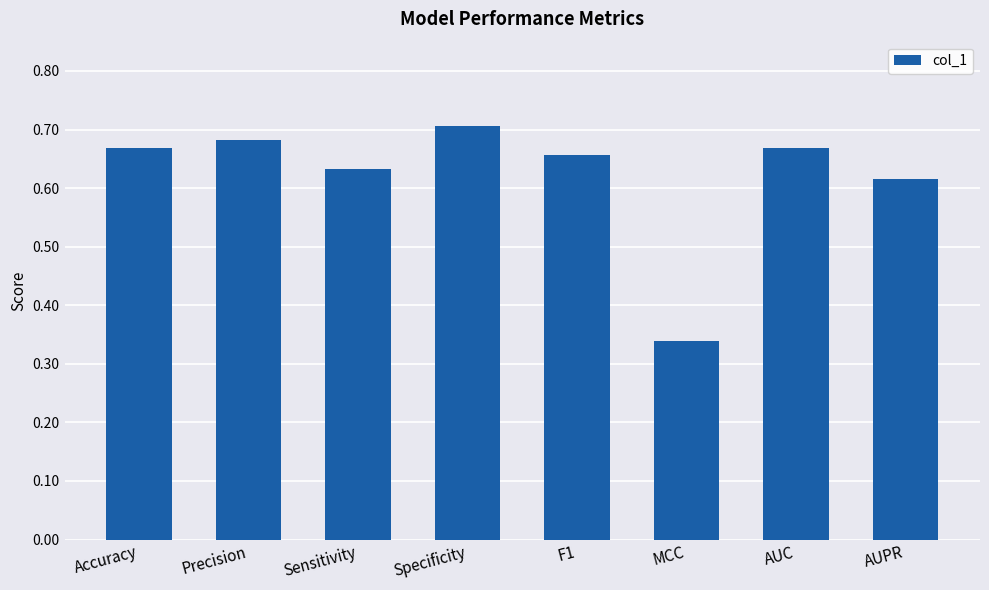

What is the sum of the values at Sensitivity and F1?

1.3